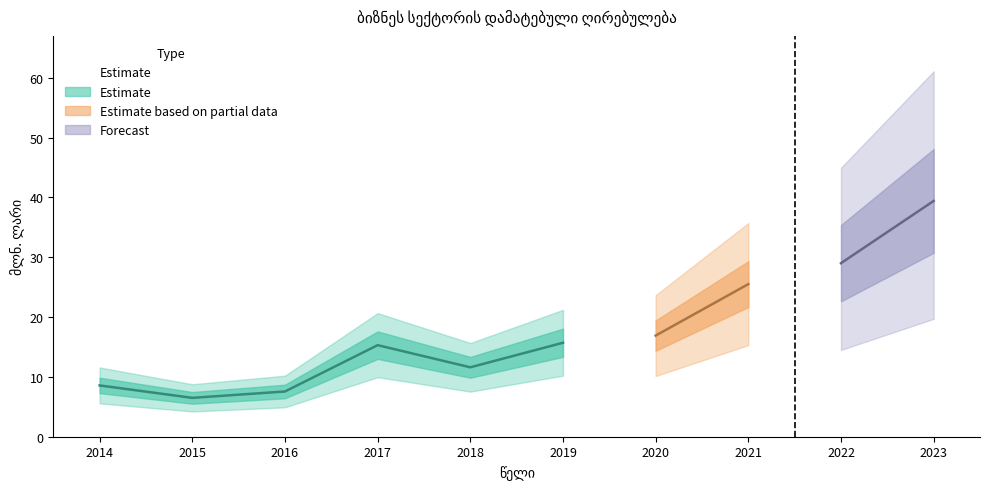

How many lines are shown in the chart?

1